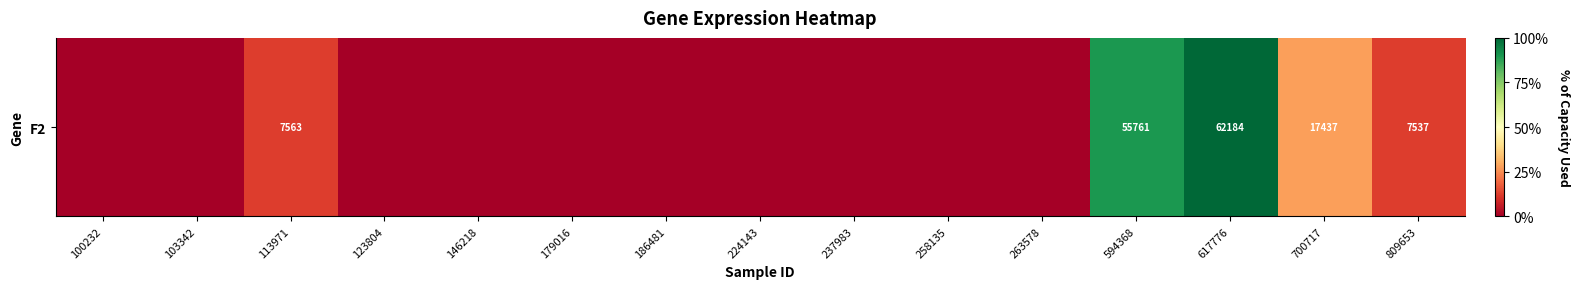

List the labels in order of value, largest first.

617776, 594368, 700717, 113971, 809653, 100232, 103342, 123804, 146218, 179016, 186481, 224143, 237983, 258135, 263578